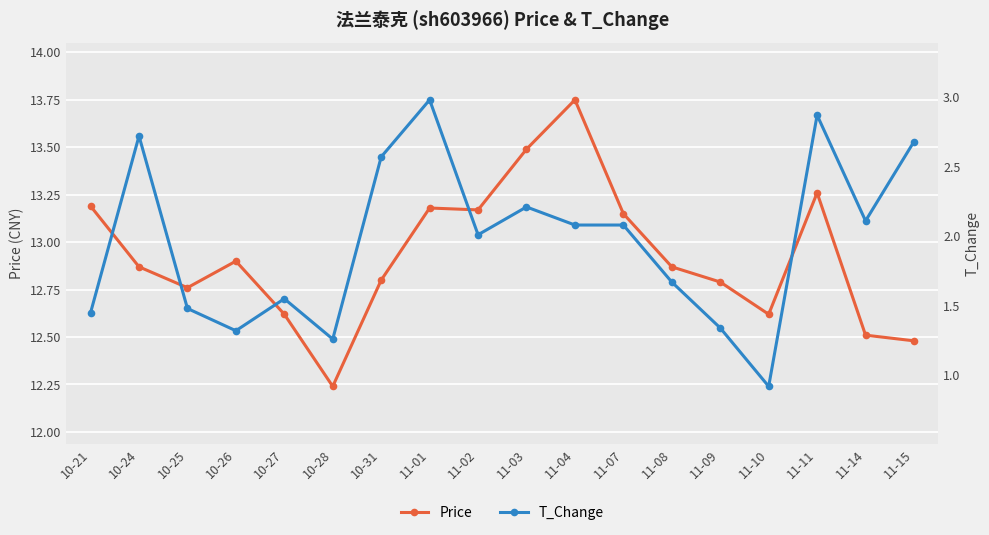

At which category does the chart reach its peak across all series?

11-04